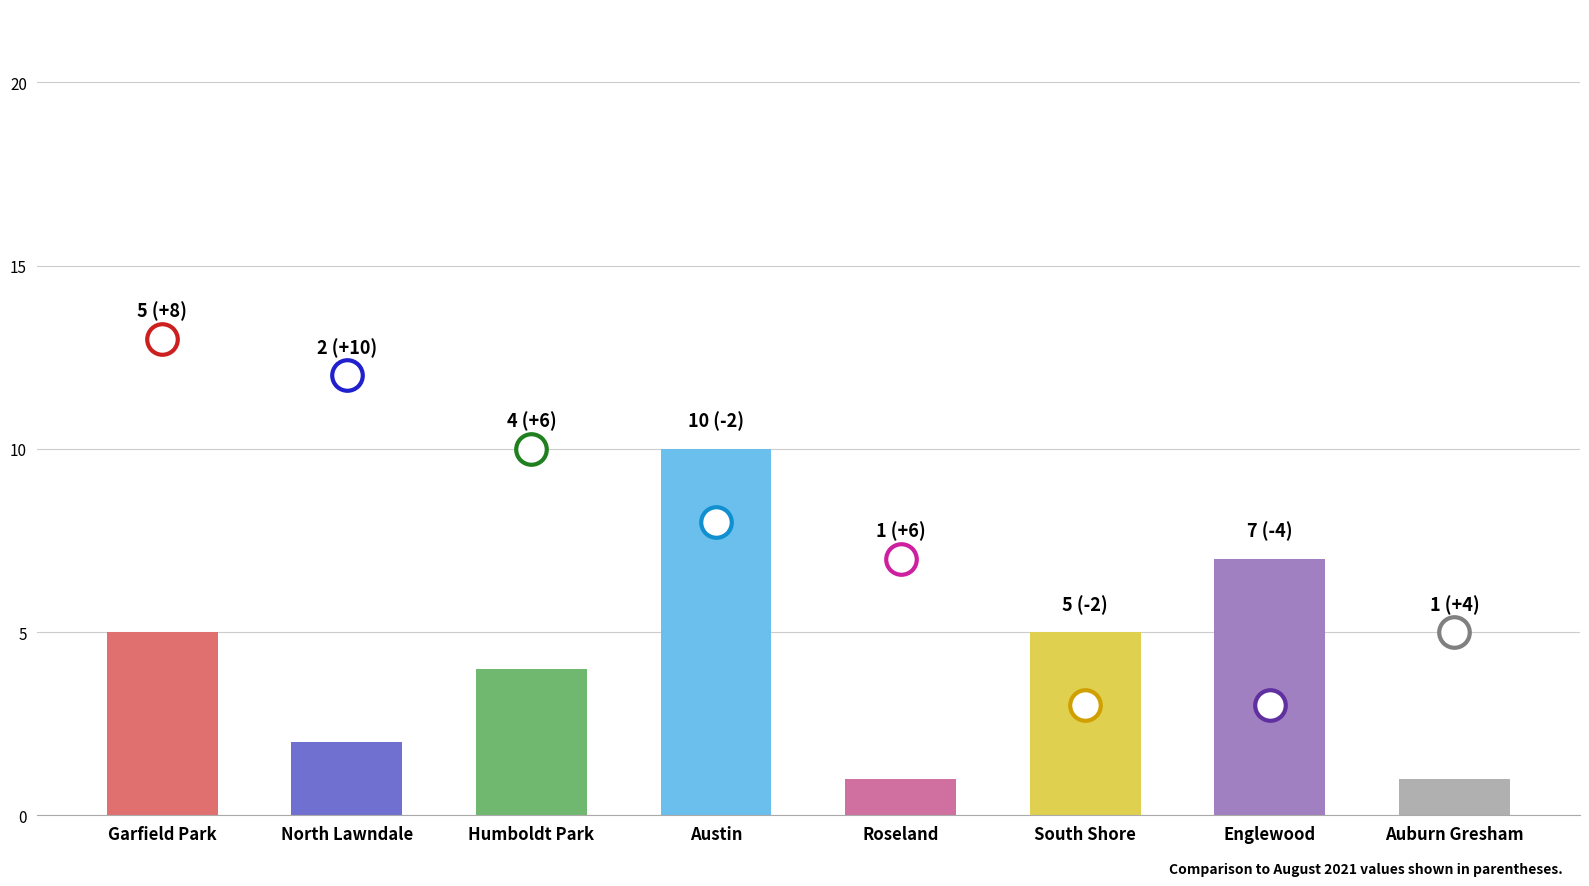

What is the value of the 6th bar from the left?

5